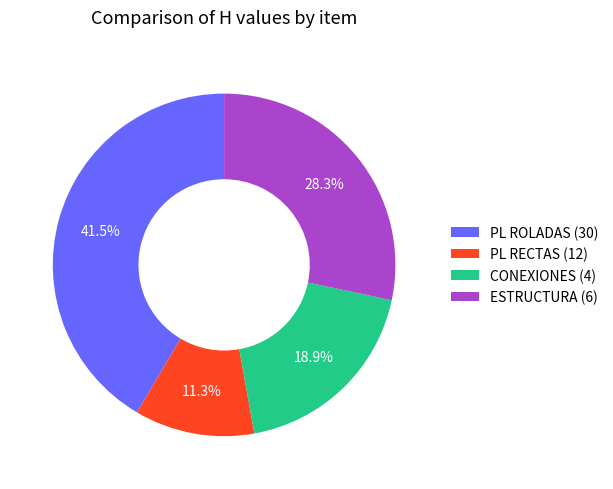

Count the number of slices in the pie.

4